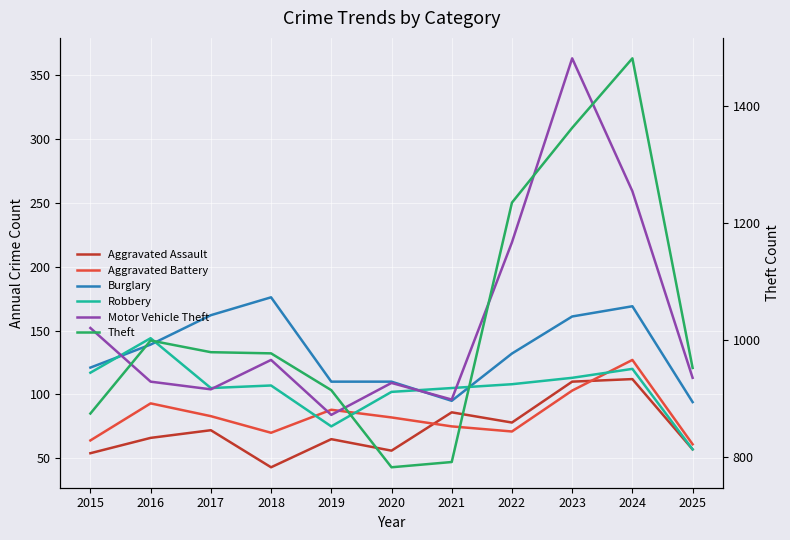

What is the value of the Aggravated Assault point at the 9th from the left?

110